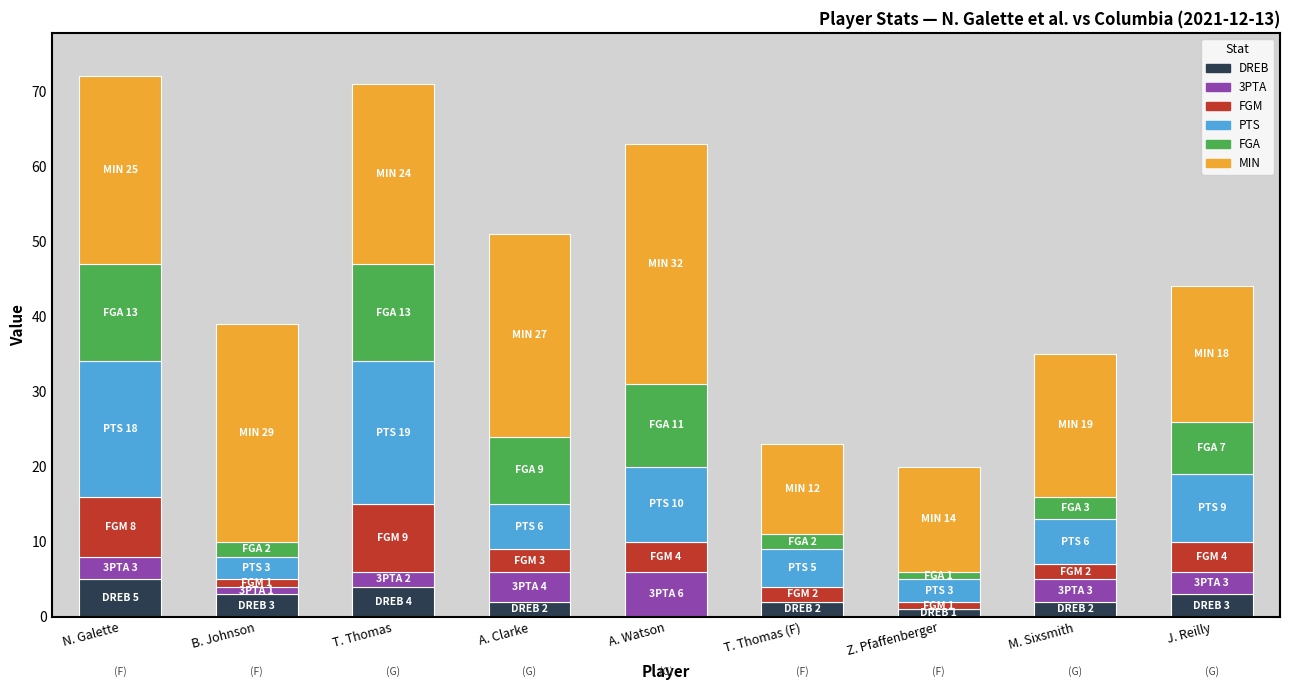

What is the maximum value for DREB?

5